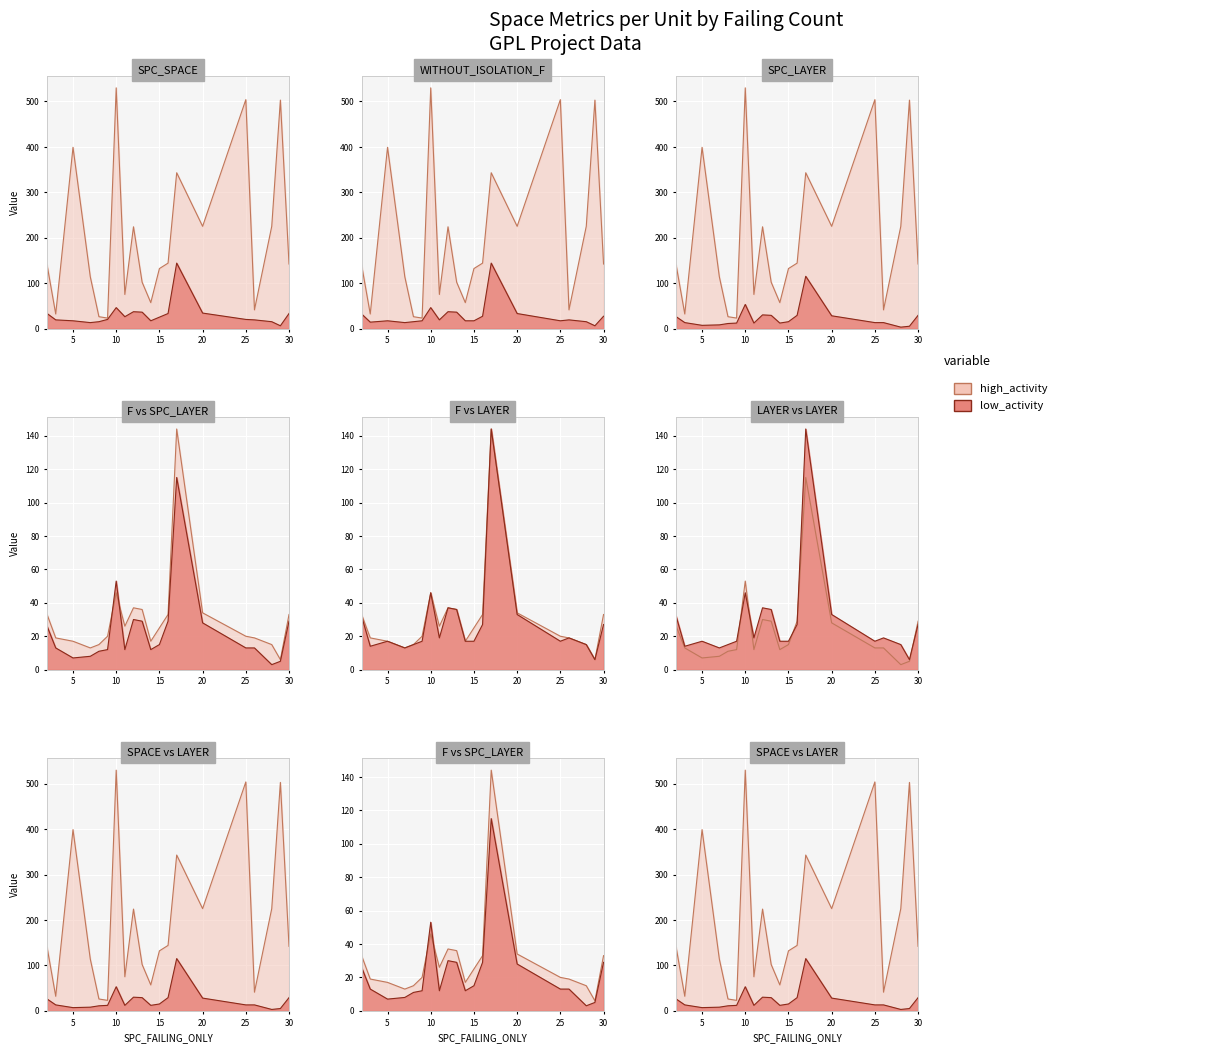

At how many categories does at least one series exceed 200?

8